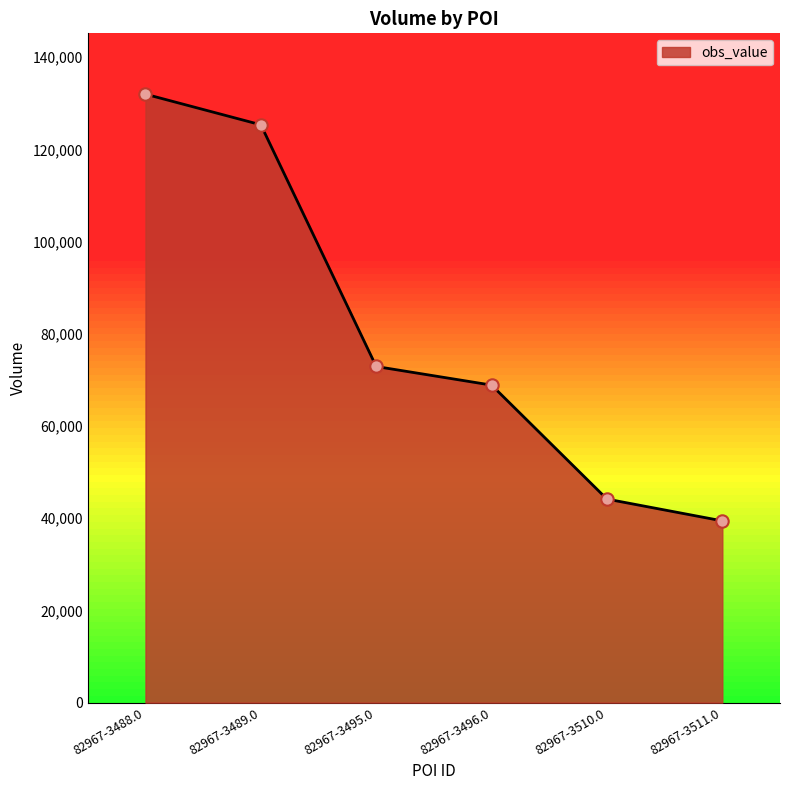

What is the ratio of the value at 82967-3511.0 to the value at 82967-3496.0?

0.6